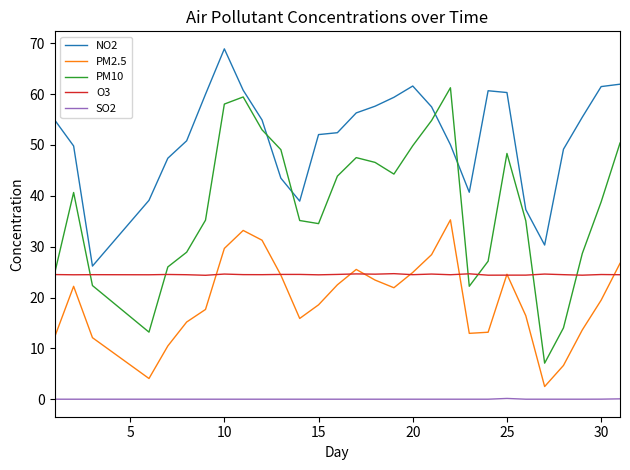

True or false: O3 has more than 2 points higher than both neighbors.

True